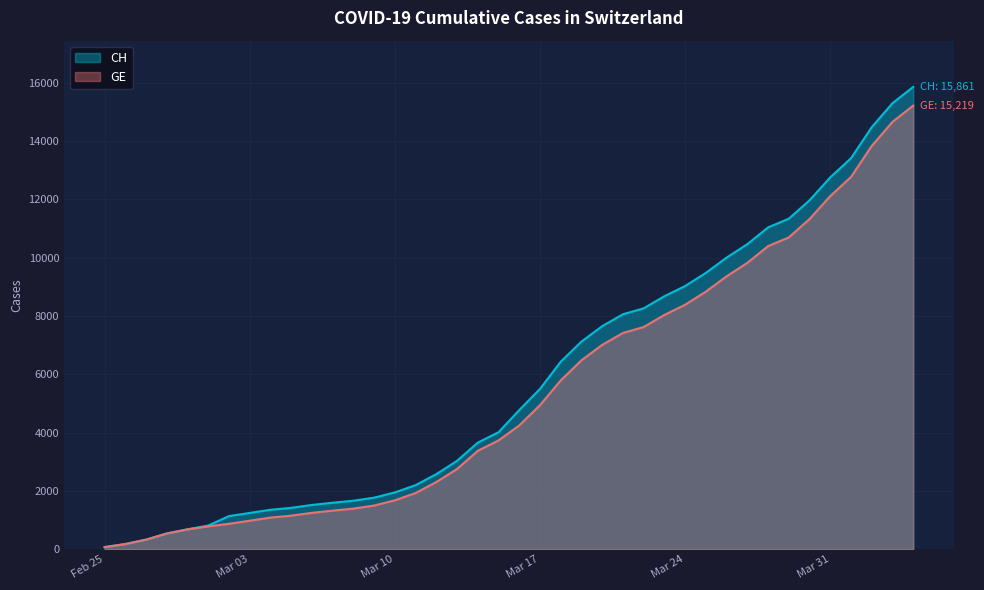

What are all the series names shown in the legend?

CH, GE